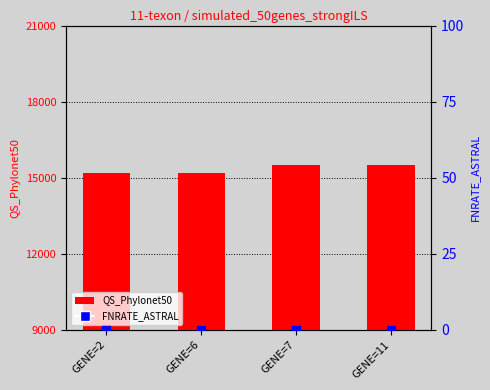

At which category is the sum across all series the highest?

GENE=7